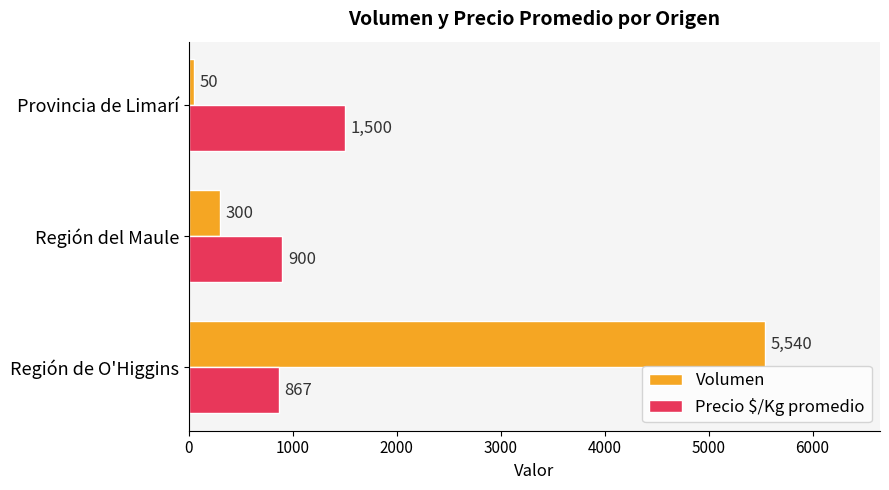

Rank the categories by Precio $/Kg promedio value from highest to lowest.

Provincia de Limarí, Región del Maule, Región de O'Higgins